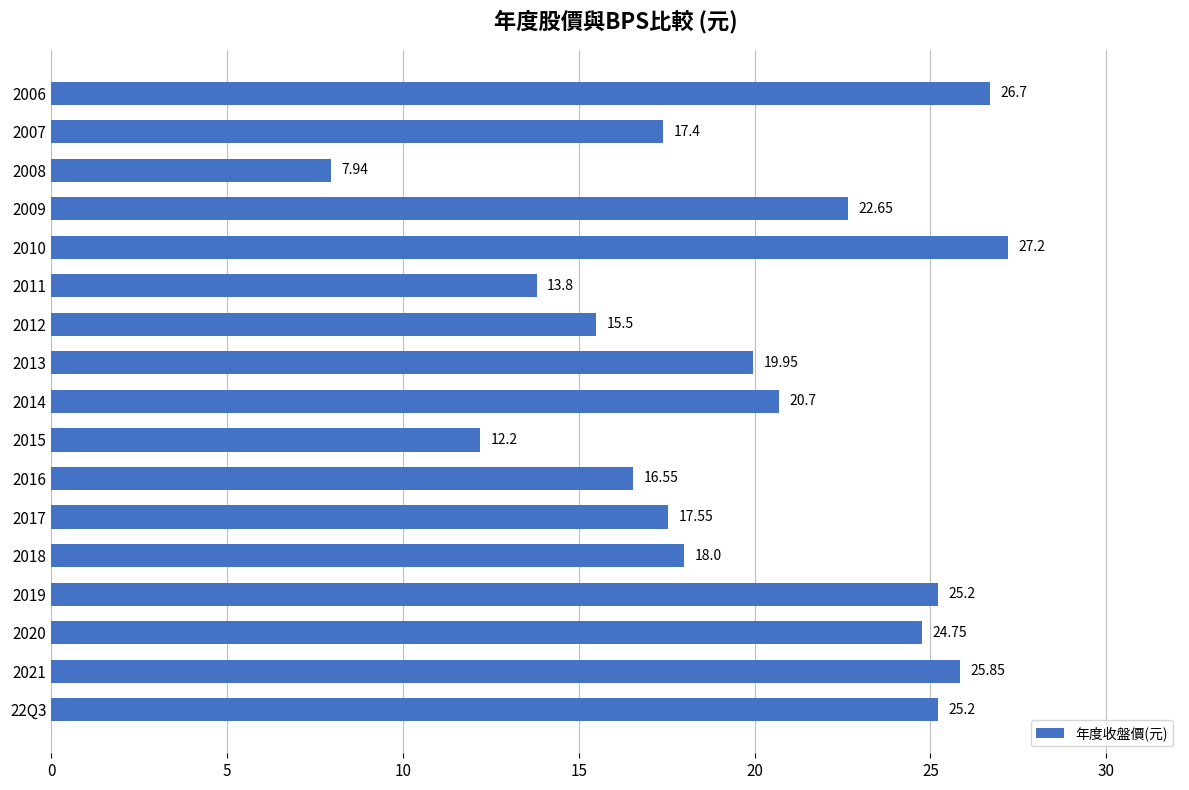

What is the change in value from 2018 to 2008?

-10.1